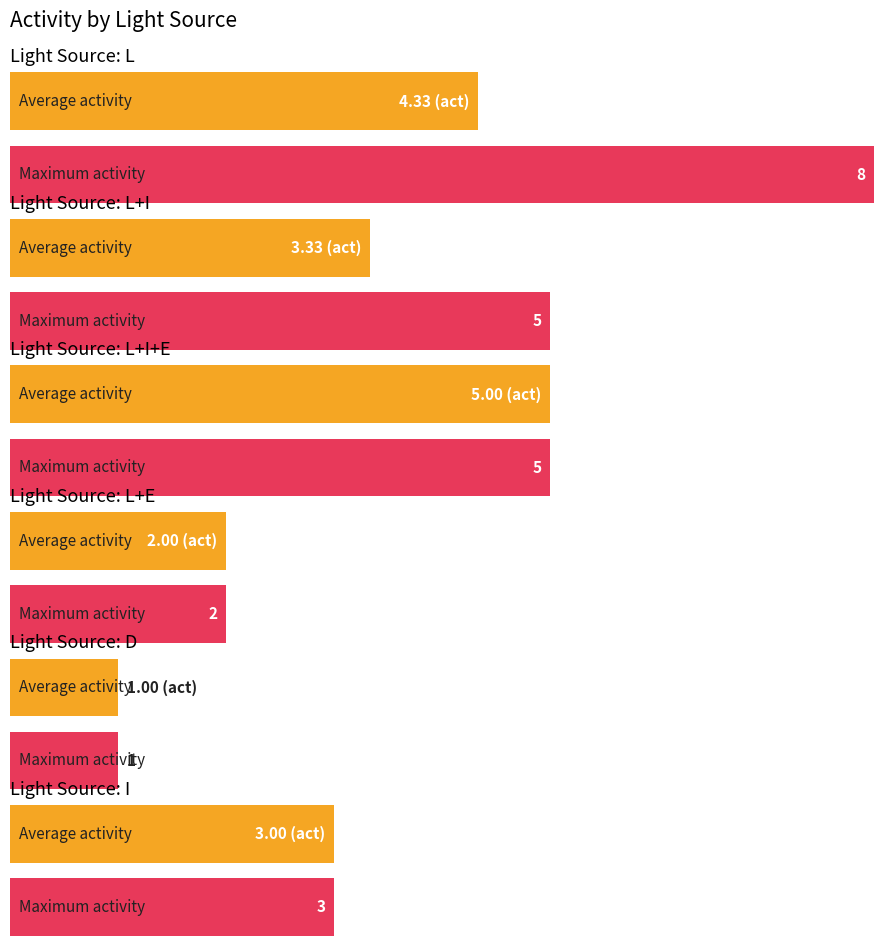

At how many categories does at least one series exceed 7?

1